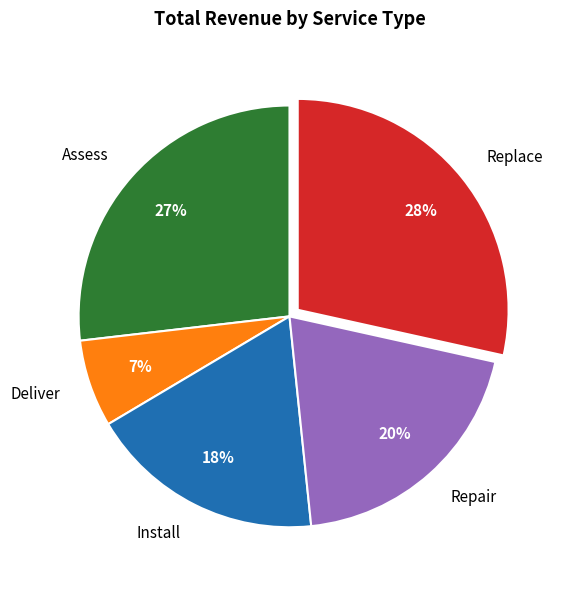

Between Deliver and Repair, which is larger?

Repair